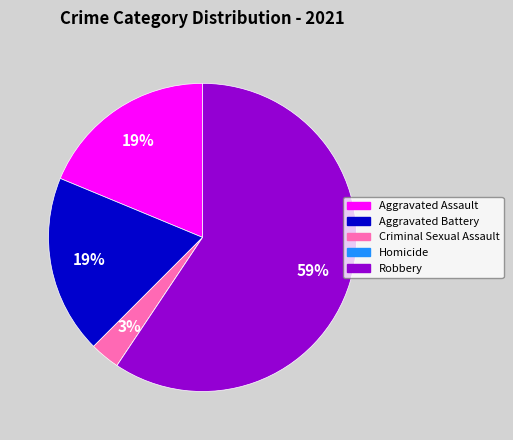

Does Robbery represent more than half of the total?

Yes